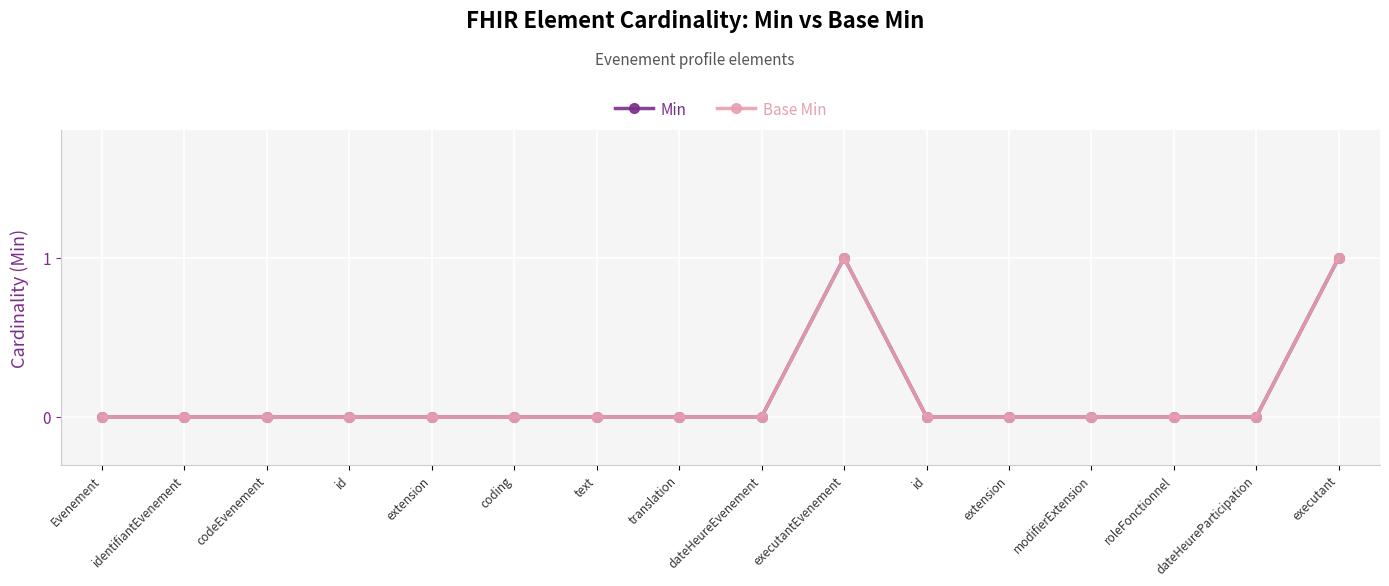

What is the difference between the second highest and second lowest values in the Min series?

1